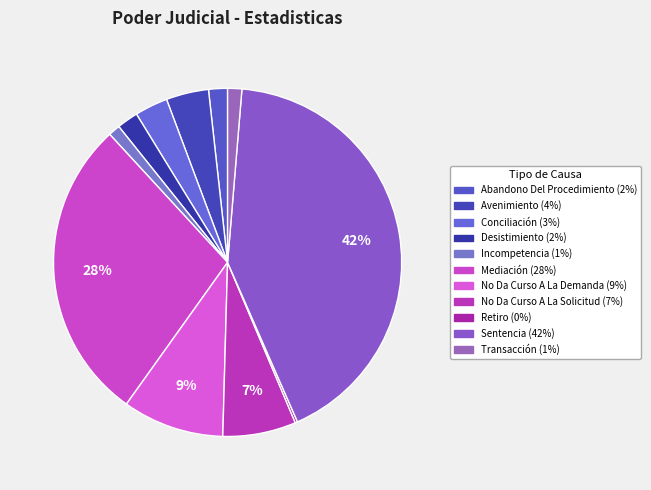

What is the change in value from Incompetencia to Mediación?

+124